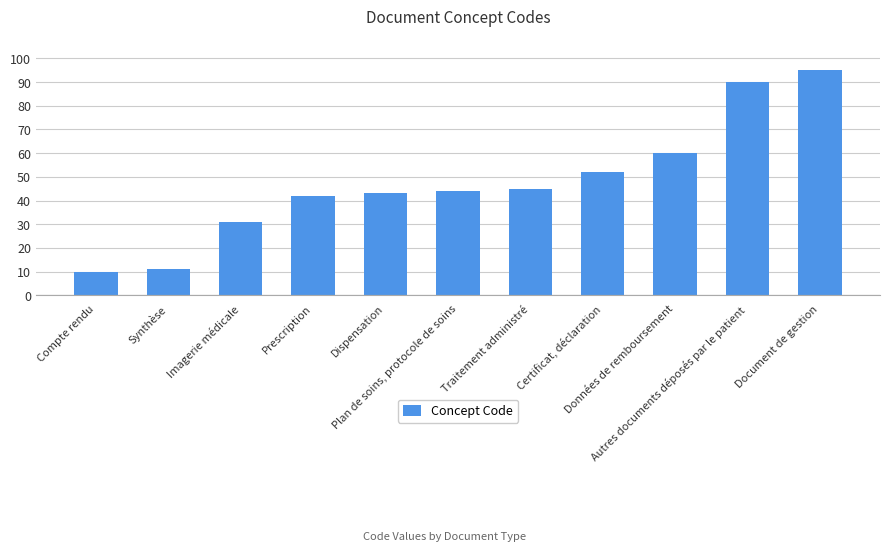

Reading left to right, list all the values displayed in this chart.

10	11	31	42	43	44	45	52	60	90	95